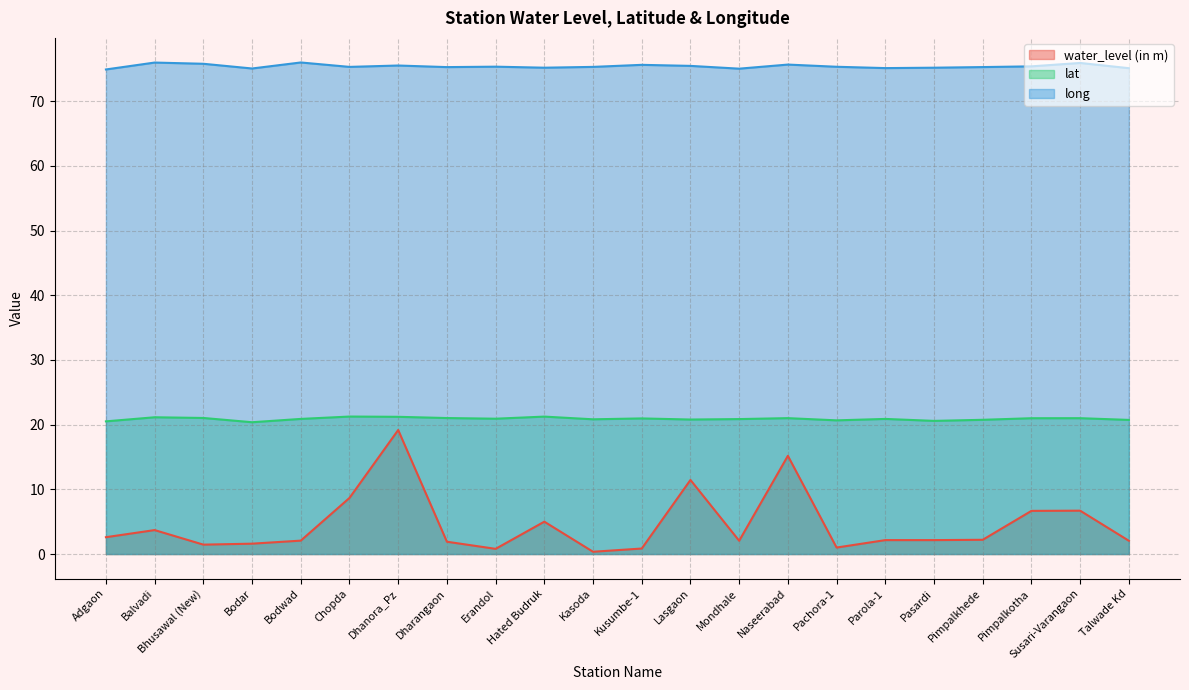

What is the minimum value for lat?

20.4